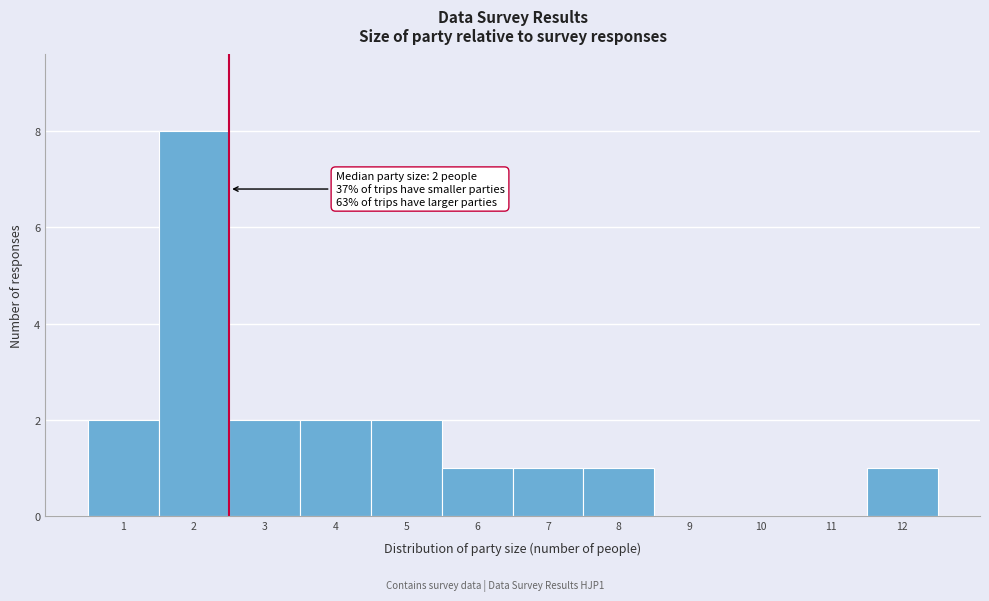

Which range on the x-axis has the tallest bar?

1.5 to 2.5